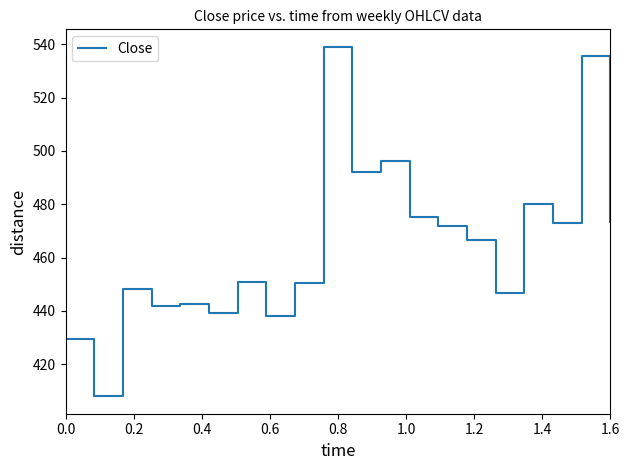

What is the sum of all values?

9298.4